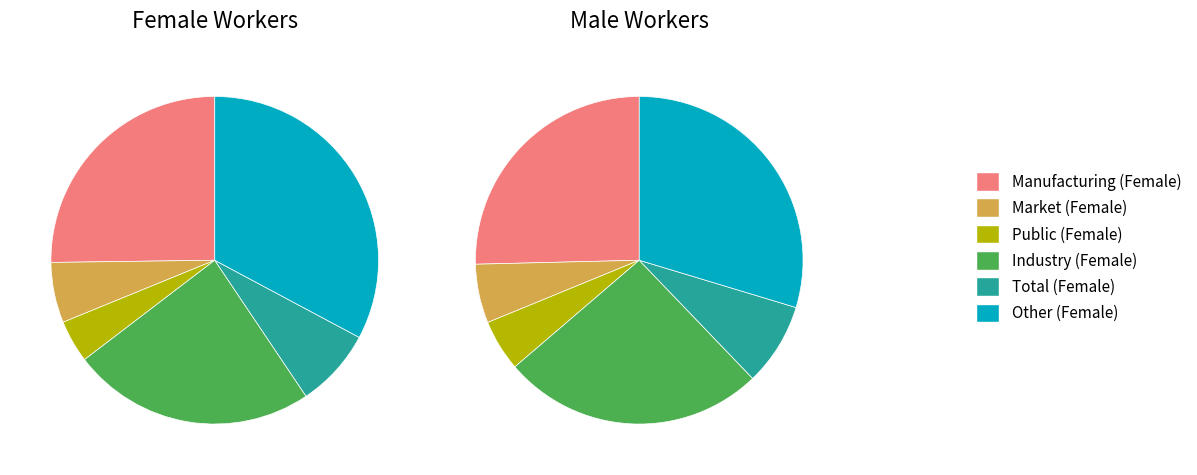

Is it true that eco_sector_ind is 17% of the pie?

False